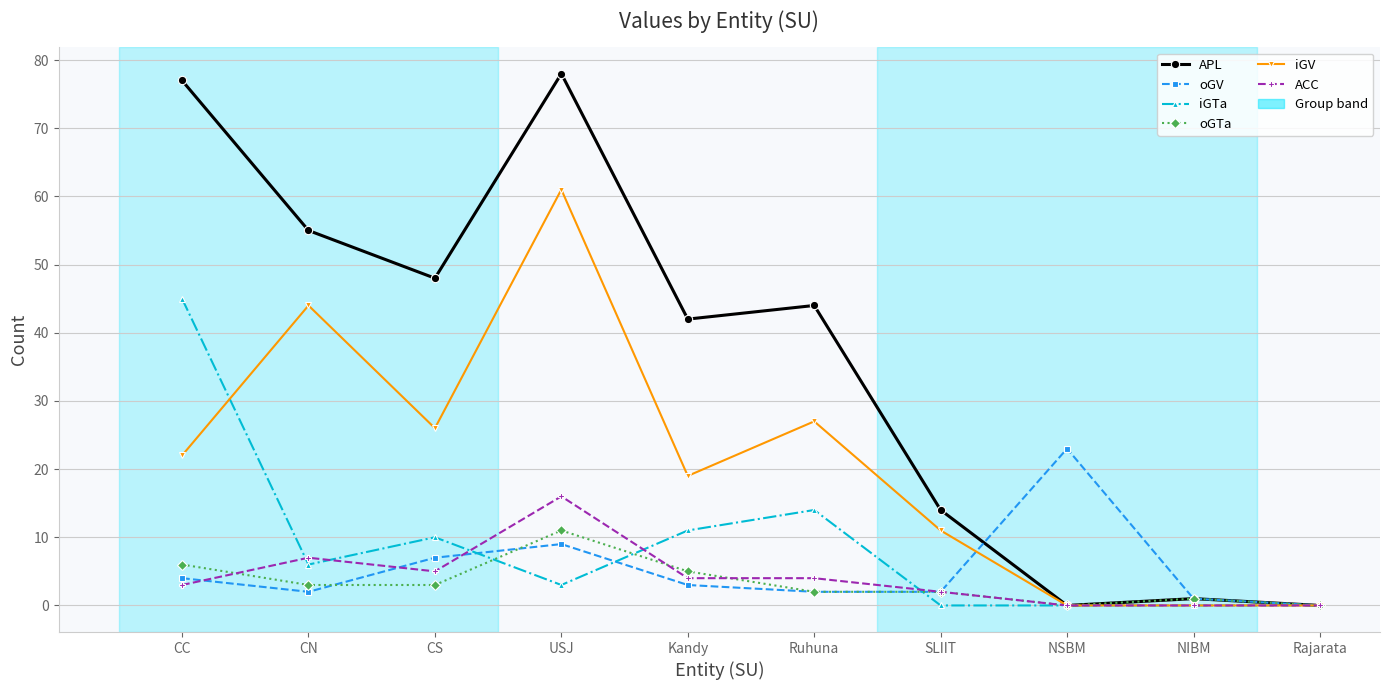

At which category is the sum across all series the highest?

USJ